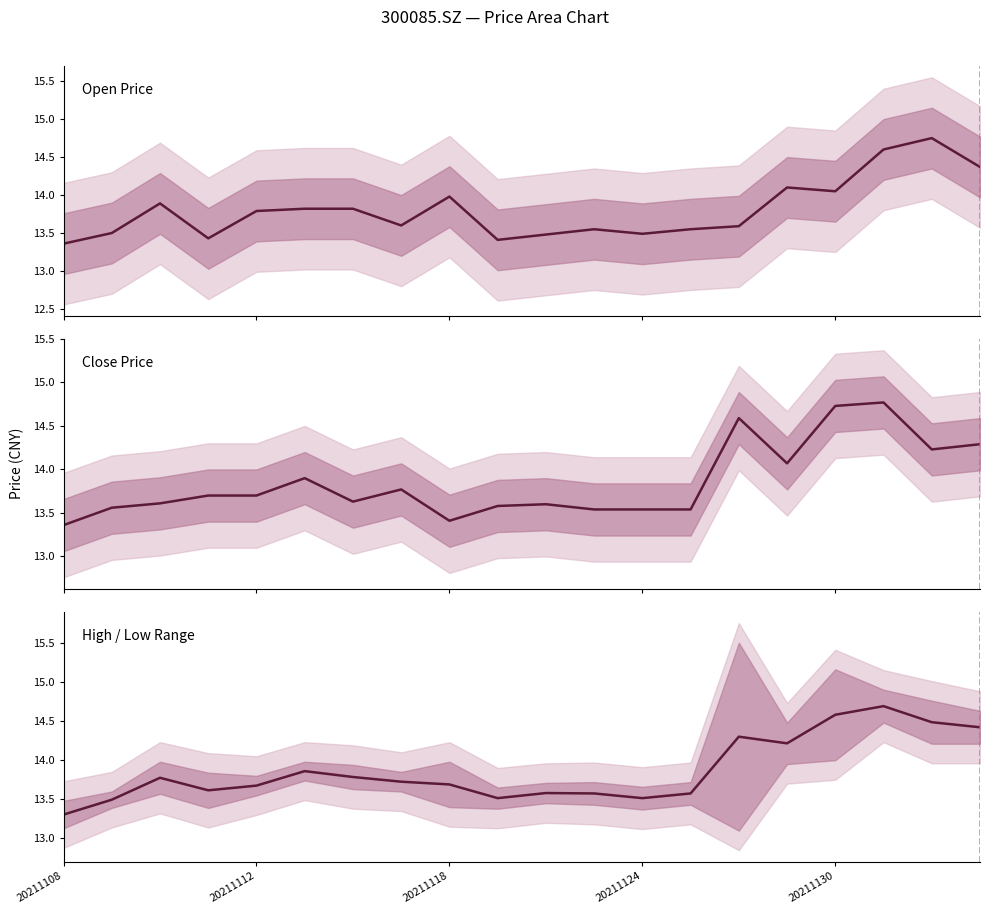

What are all the series names shown in the legend?

Open Price, Close Price, High / Low Range